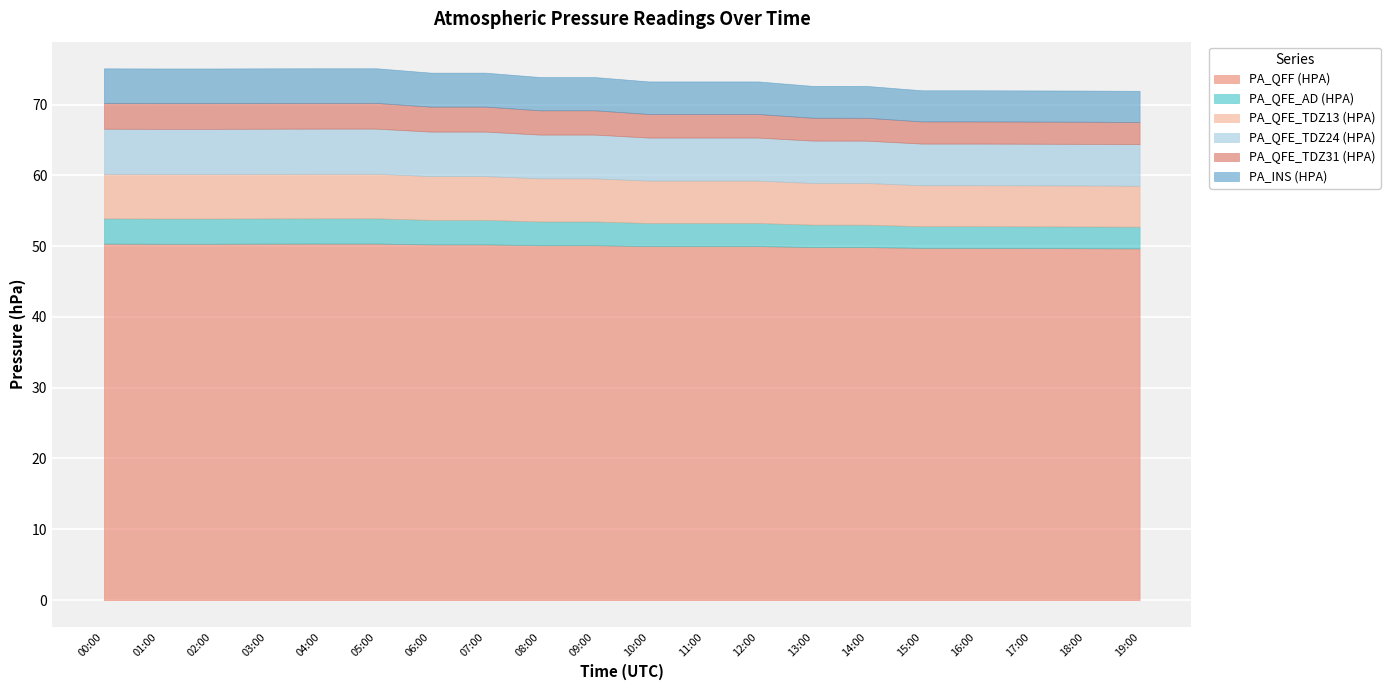

Rank the series by their maximum value, from lowest to highest.

PA_QFE_AD (HPA), PA_QFE_TDZ31 (HPA), PA_INS (HPA), PA_QFE_TDZ13 (HPA), PA_QFE_TDZ24 (HPA), PA_QFF (HPA)